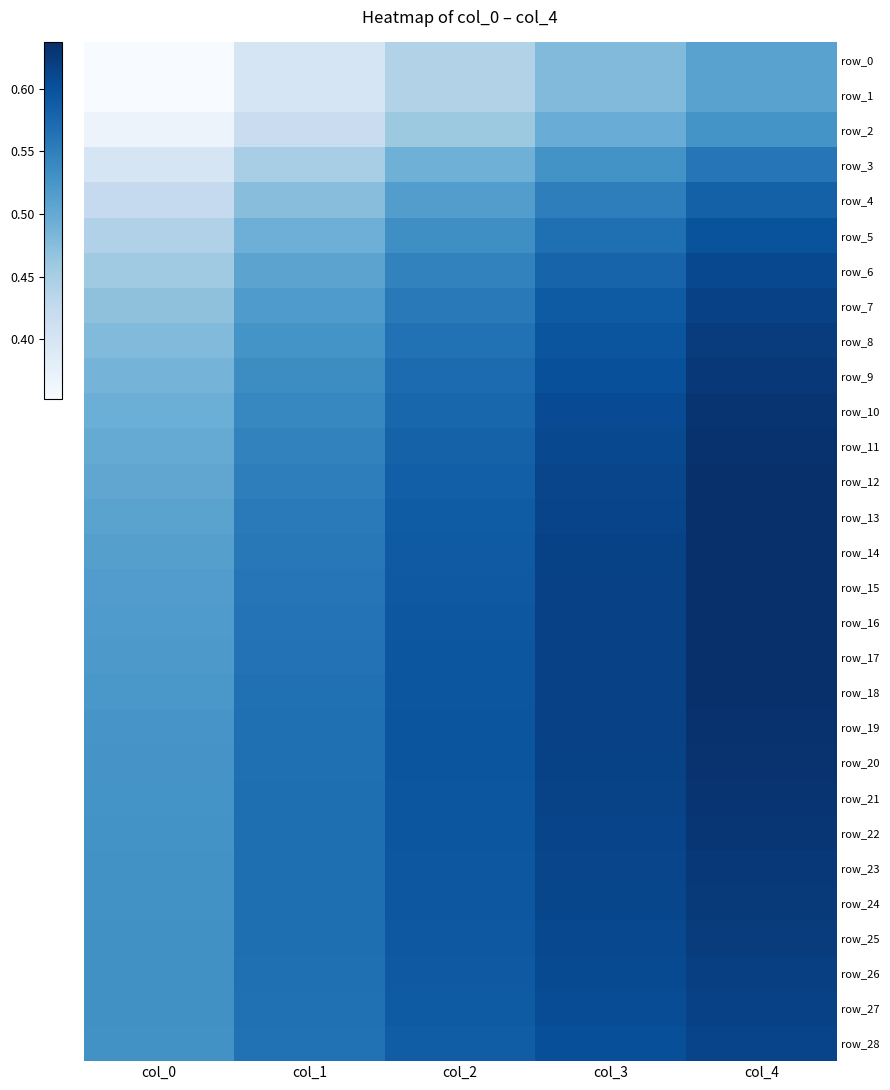

Where is row_15 nearest to the value 0?

col_0